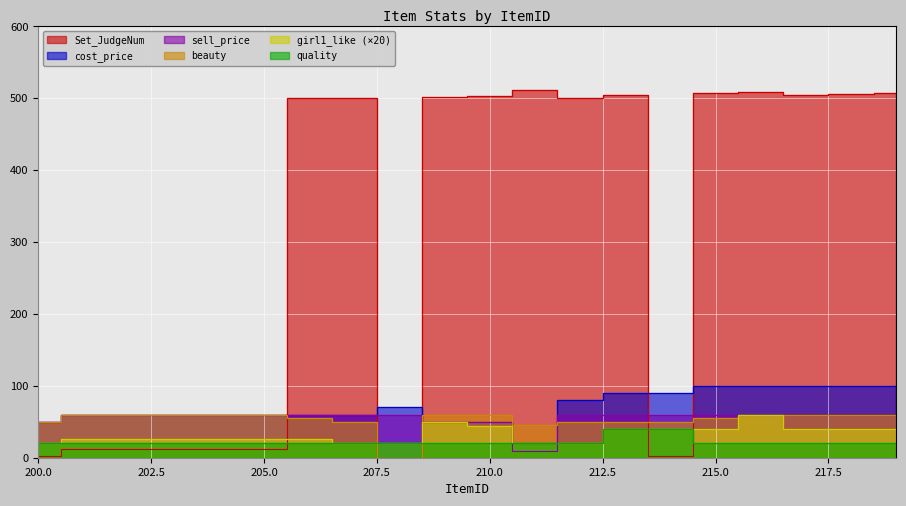

What is the value of the sell_price point at the 12th from the left?

10